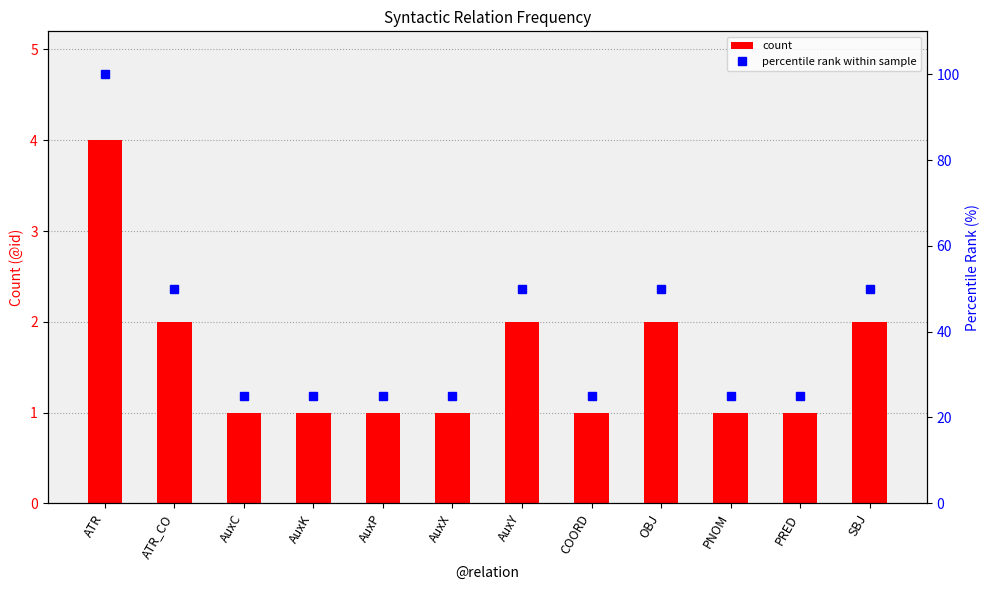

Between ATR_CO and AuxP, which is larger?

ATR_CO